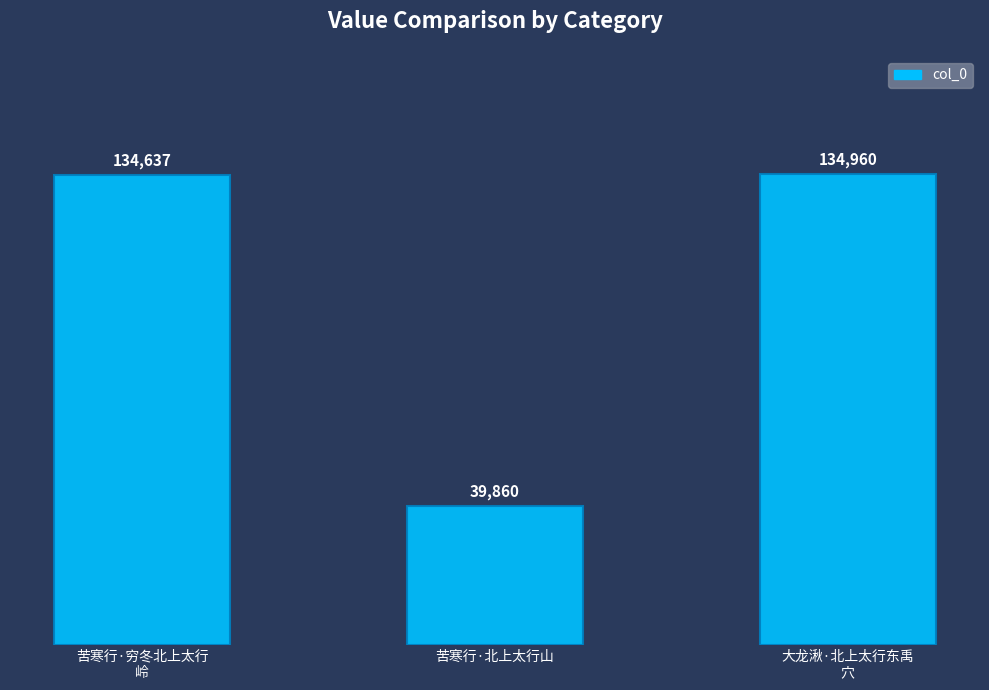

How many series are shown in this chart?

1